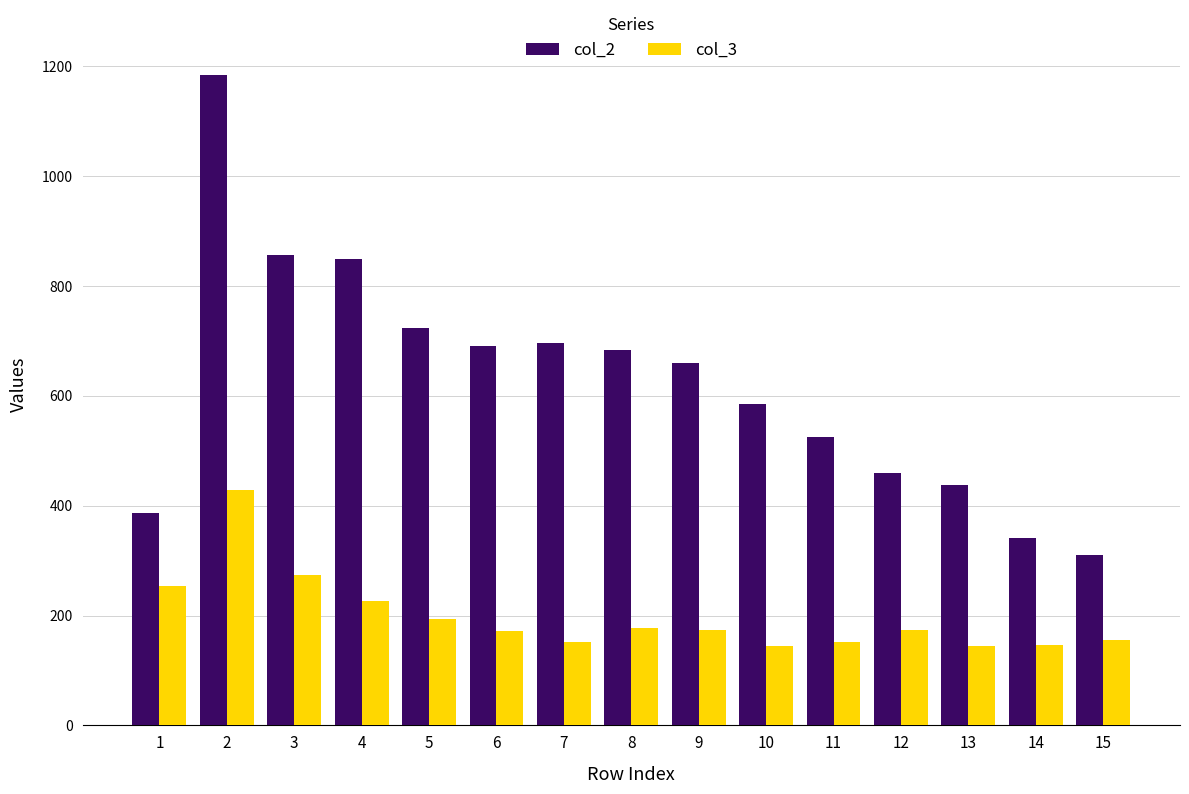

Which series has the largest total across all categories?

col_2